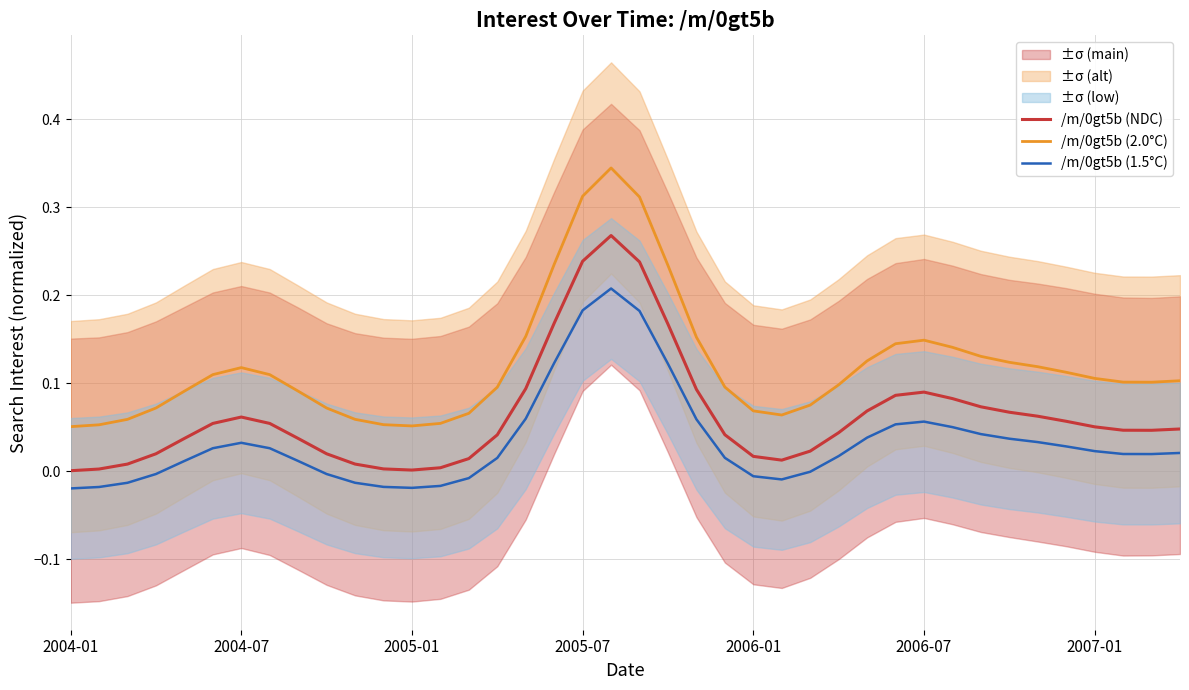

In /m/0gt5b (NDC), how many points are higher than both neighbors (excluding endpoints)?

3